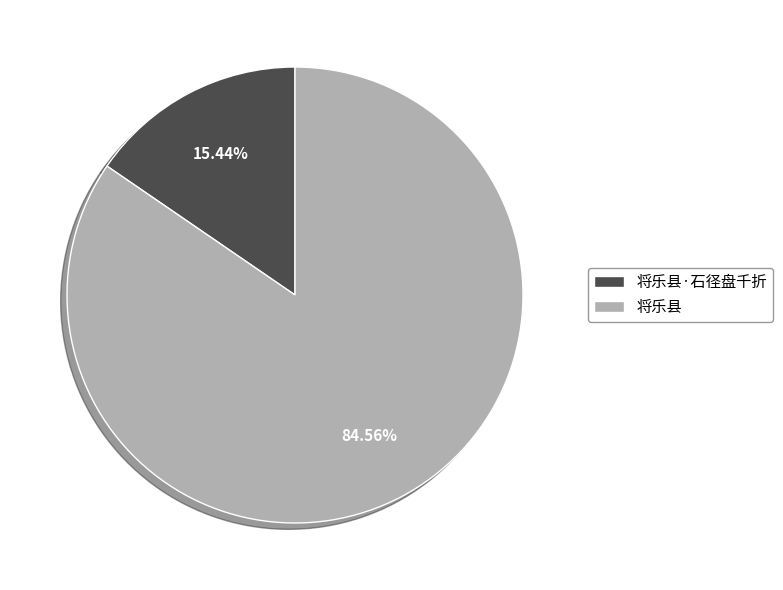

The 将乐县 slice represents 85% of the pie. True or false?

True